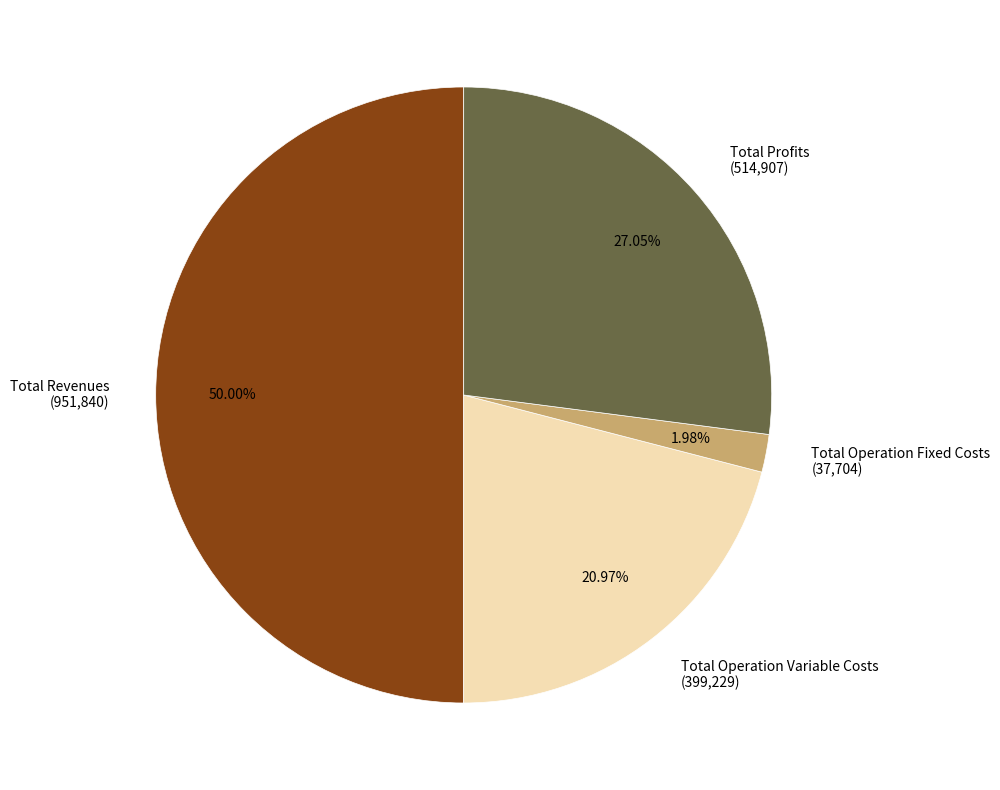

Which slice is the largest?

Total Revenues (951,840)